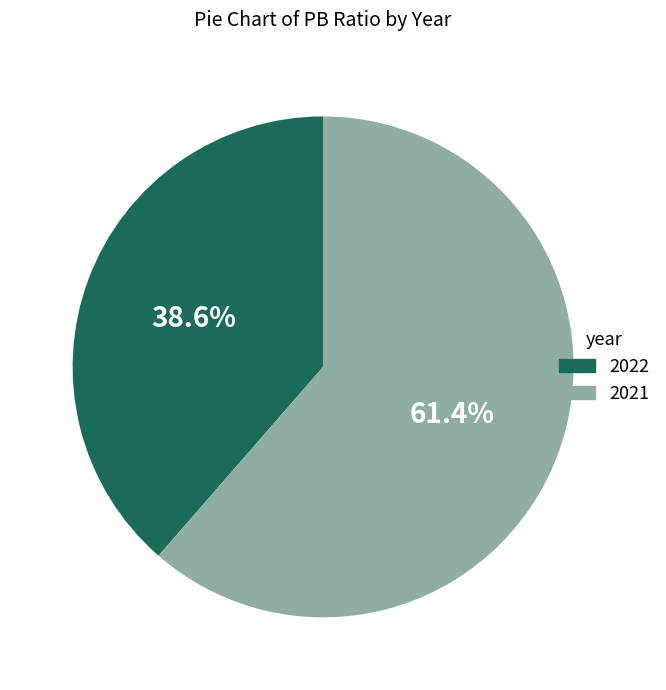

To the nearest percent, what percentage of the pie is 2022?

39%